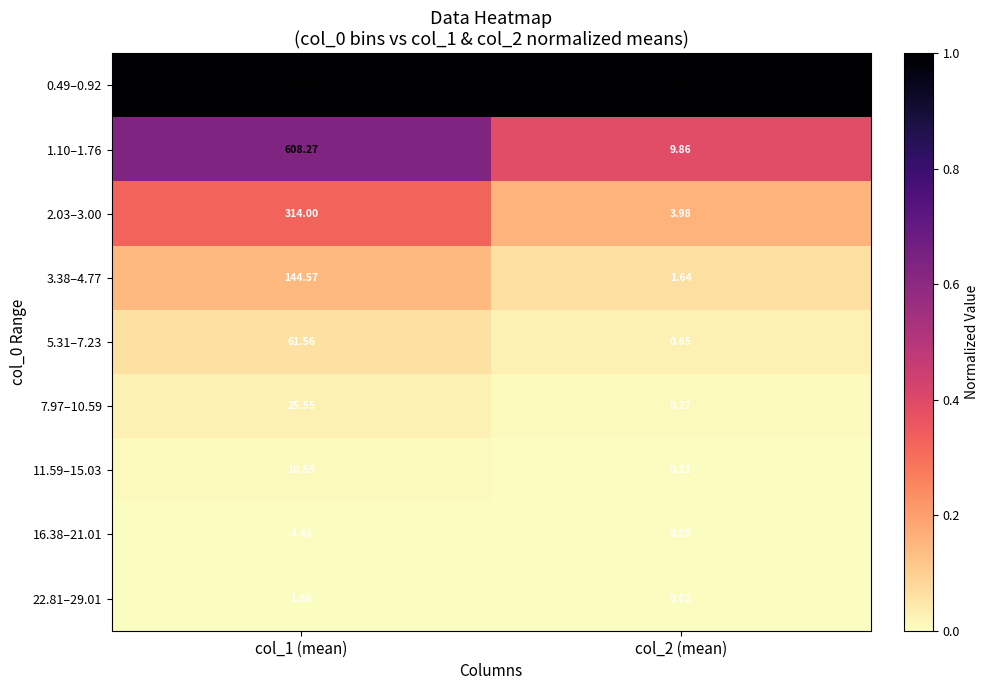

Is the value of 11.59–15.03 at col_1 (mean) greater than the value of 3.38–4.77 at col_1 (mean)?

No